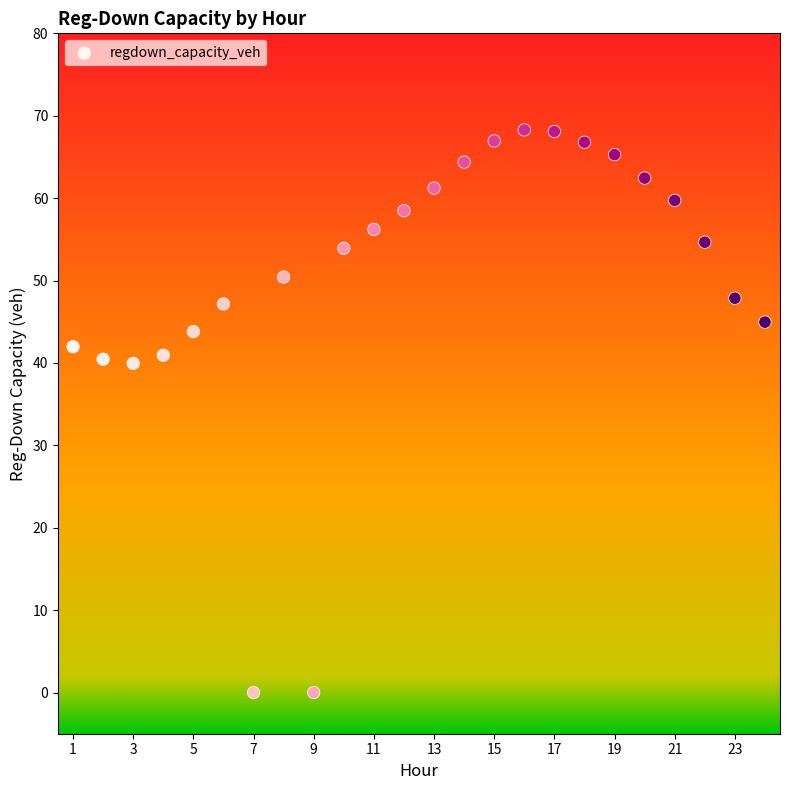

What is the range of Y values (max minus min)?

68.3